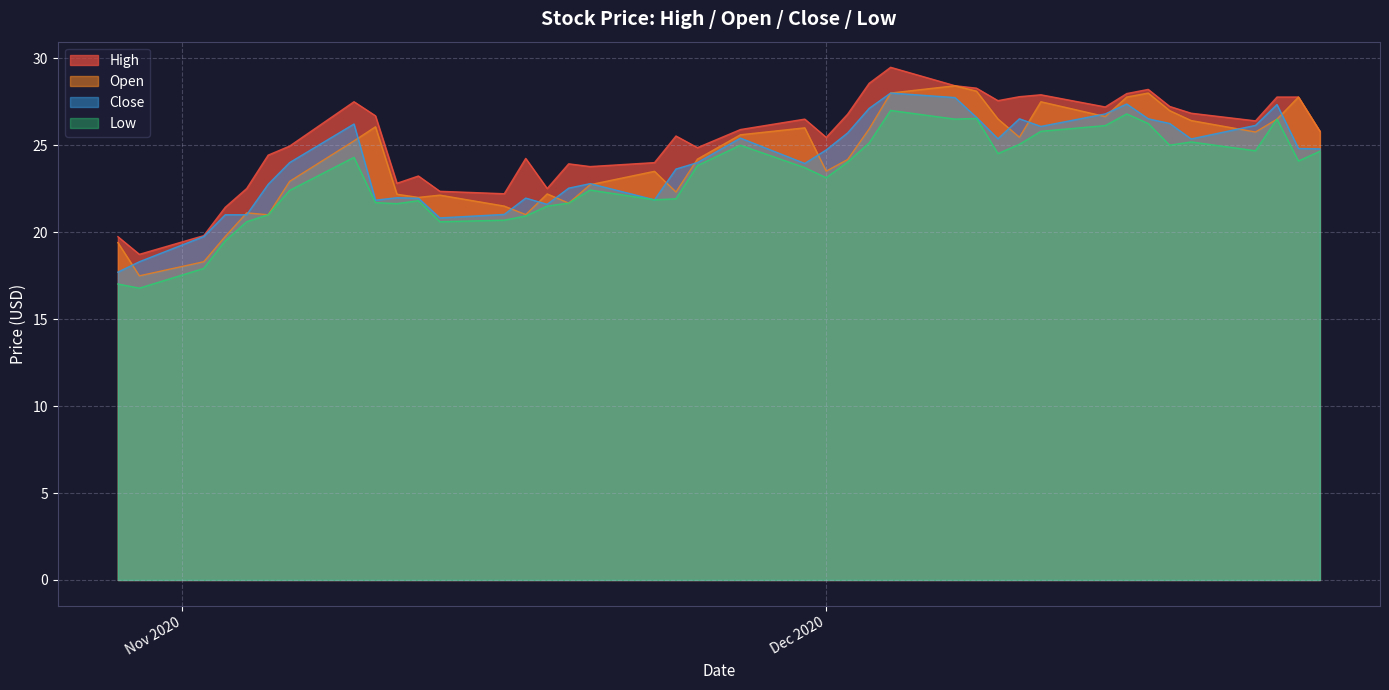

True or false: High and Low cross at least once.

False